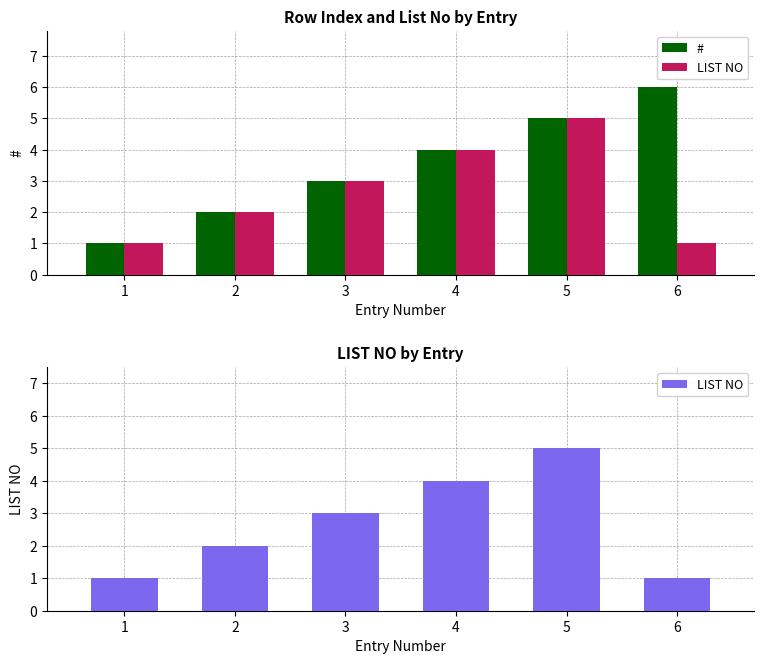

Reading right to left, extract all data points from this chart.

#: 6=6	5=5	4=4	3=3	2=2	1=1
LIST NO: 6=1	5=5	4=4	3=3	2=2	1=1